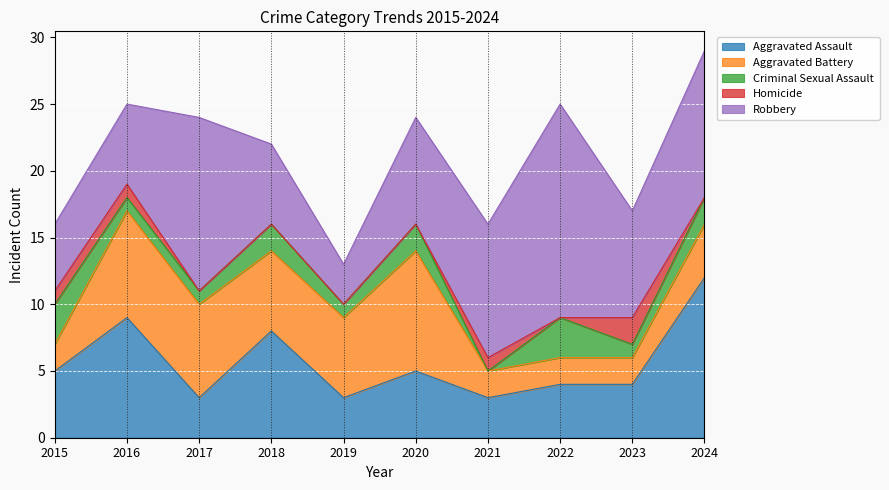

How many interior local peaks does the Criminal Sexual Assault series have?

3